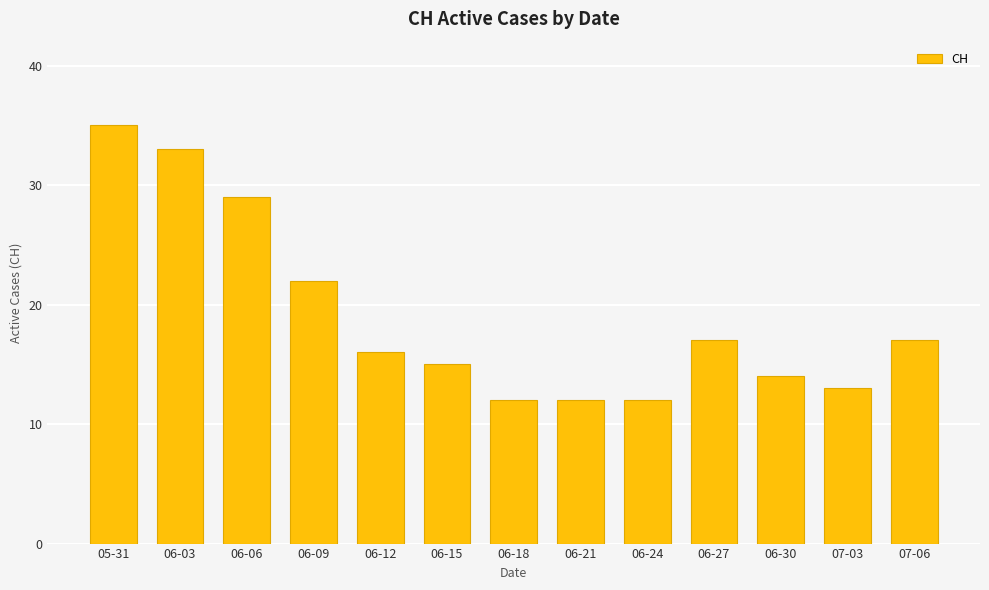

How many values are below 16?

6